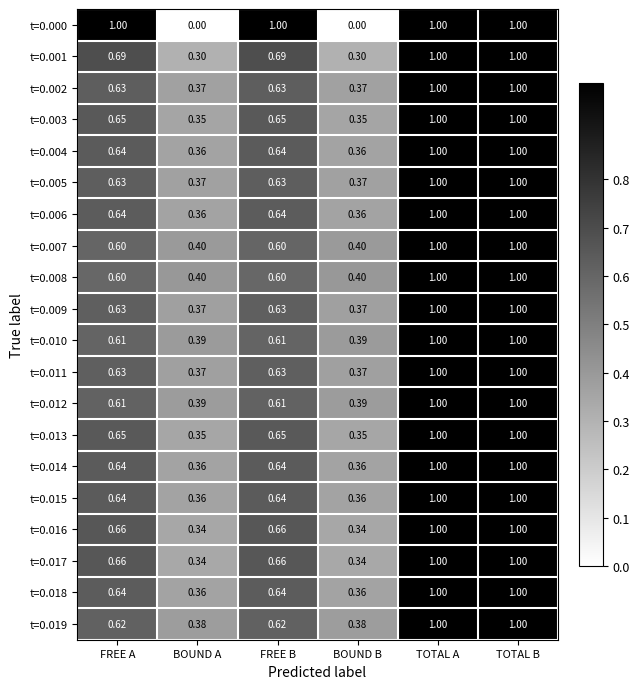

Is the value of t=0.014 at TOTAL A greater than the value of t=0.009 at FREE B?

Yes